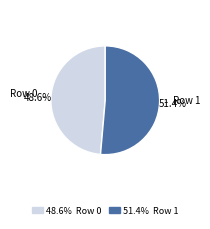

Is there a majority slice in this chart?

Yes